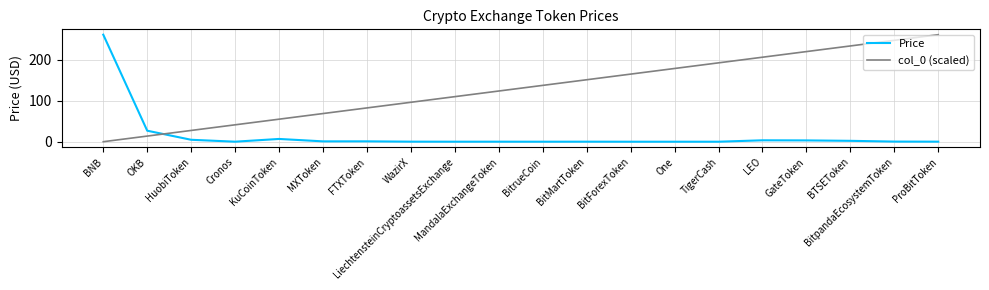

The col_0 (scaled) series shows 143.7 at LEO. True or false?

False